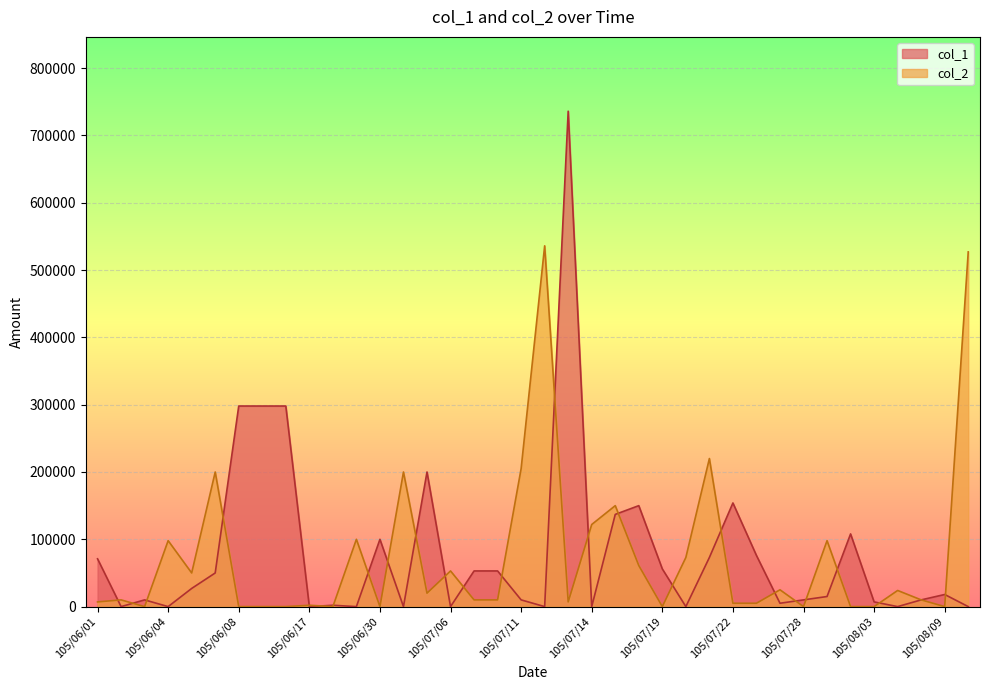

How many distinct data groups are displayed?

2